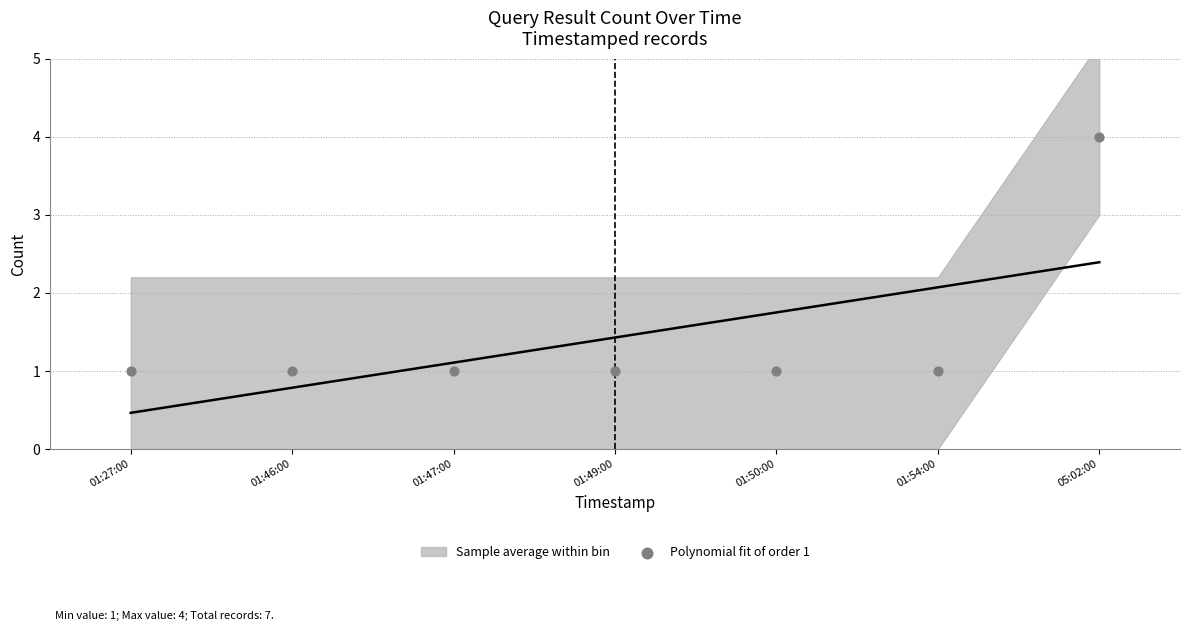

What is the range of Y values (max minus min)?

3